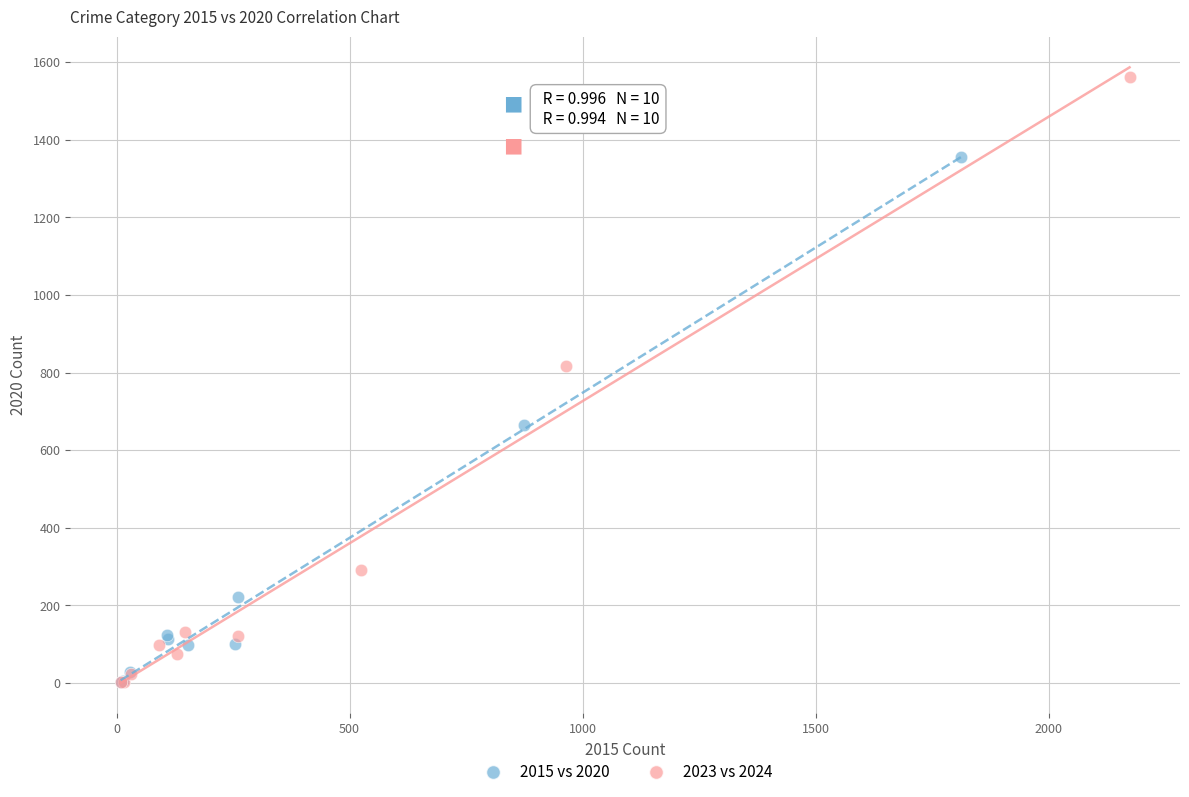

Which series has the largest Y range (max minus min)?

2023 vs 2024